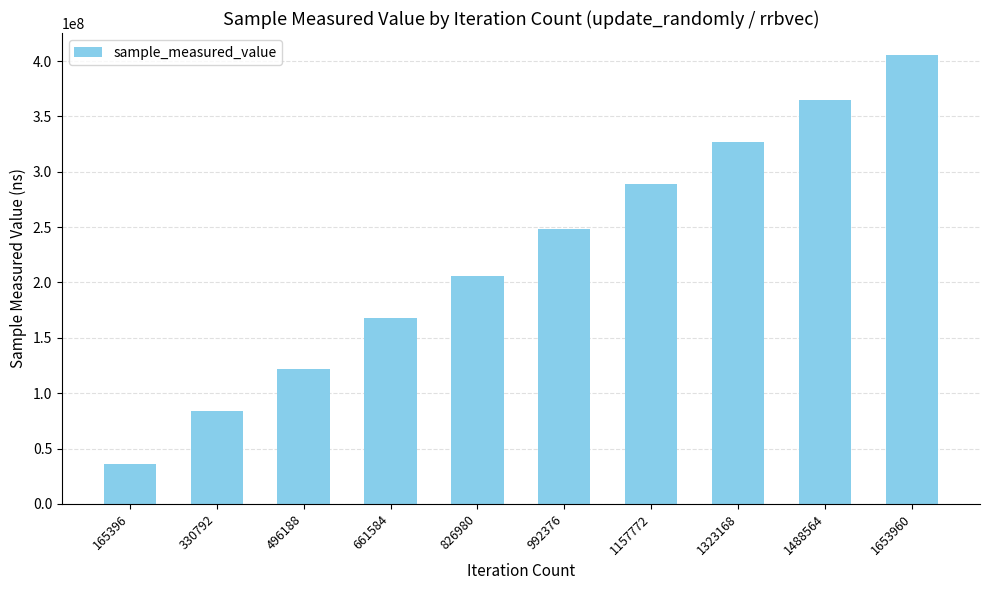

Which label corresponds to the smallest value in the chart?

165396